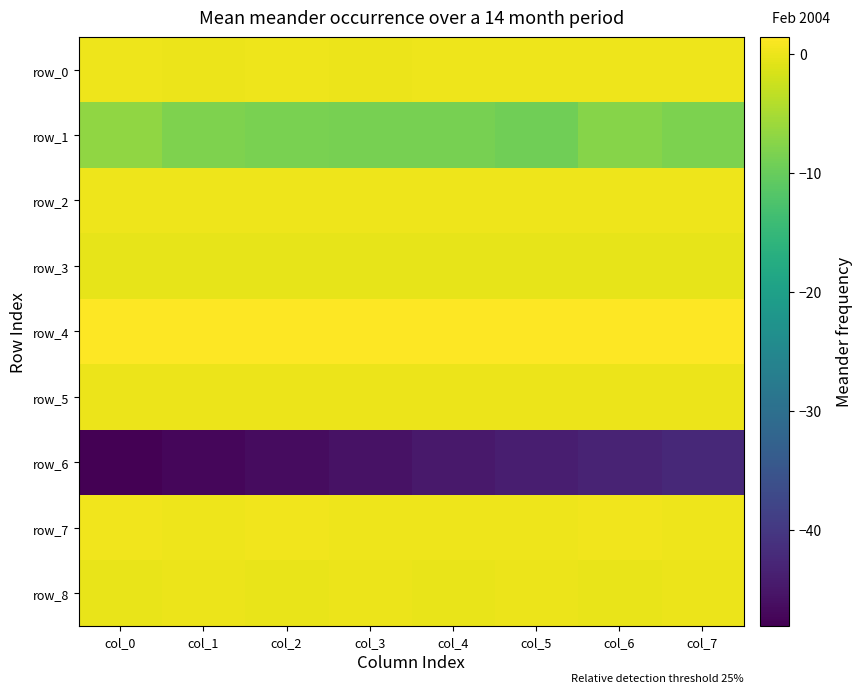

Between col_1 and col_5, which series saw the biggest shift?

row_6